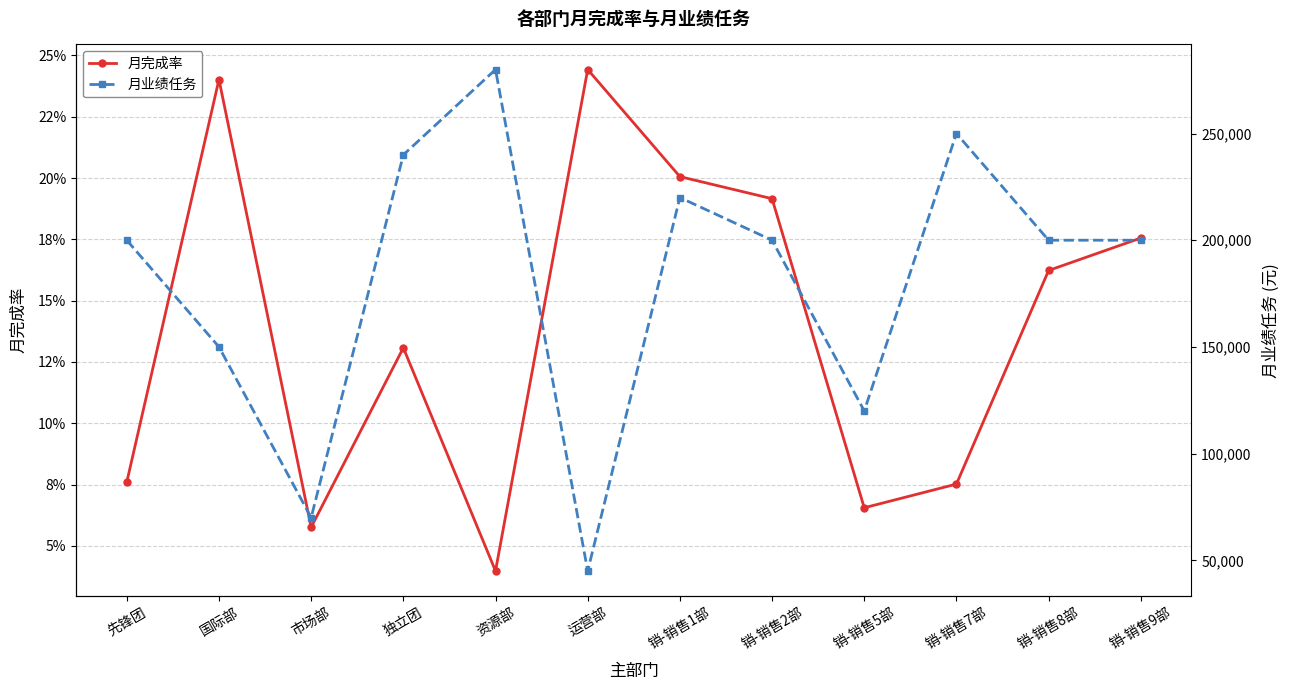

Which category has the highest value in the 月完成率 series?

运营部